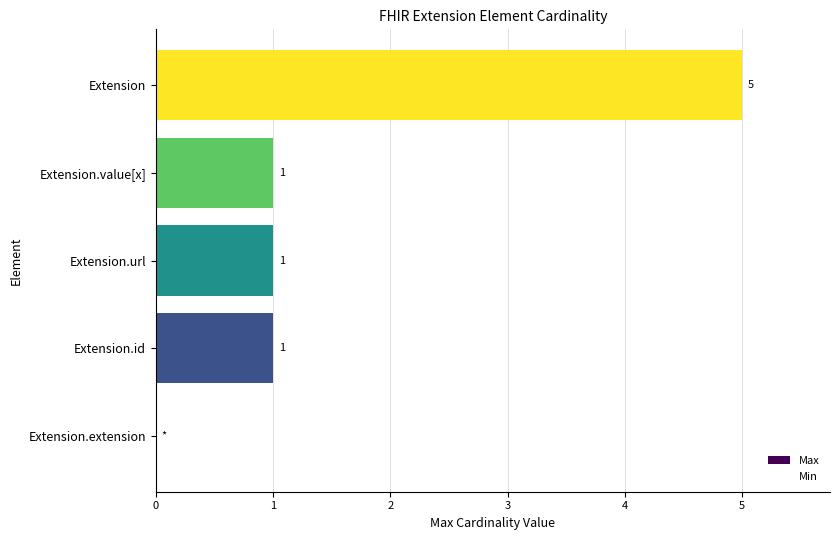

What is the maximum value for Max?

5